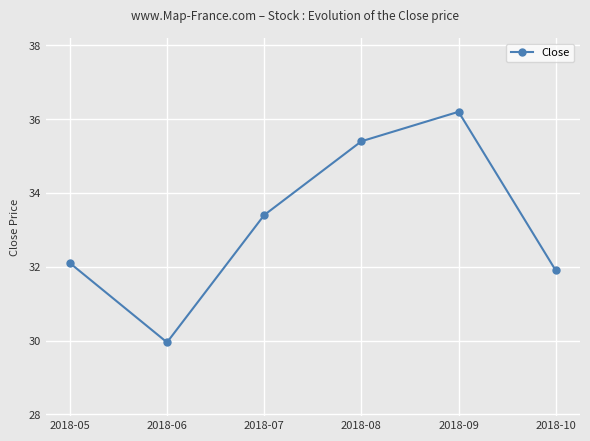

At which category does the data reach its first local peak?

2018-09